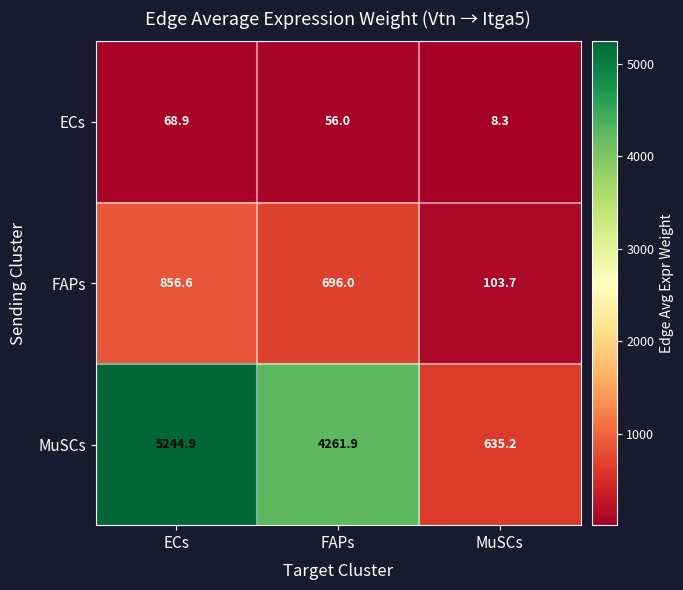

List the series in order of their peak value, lowest first.

ECs, FAPs, MuSCs